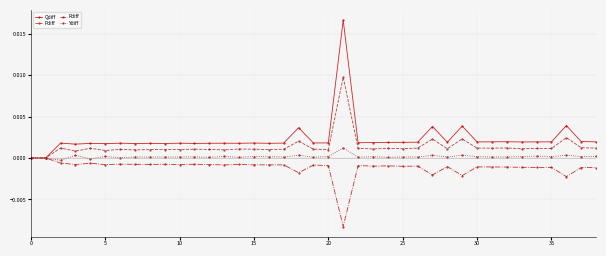

True or false: Rdiff has more than 1 points higher than both neighbors.

True